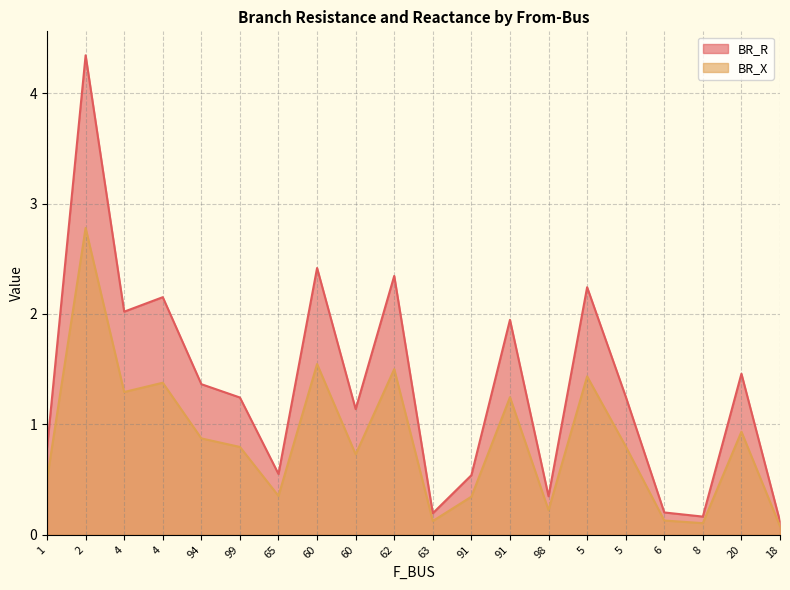

Reading left to right, list all the values displayed in this chart.

BR_R: 1=0.8	2=4.3	4=2.0	4=2.2	94=1.4	99=1.2	65=0.6	60=2.4	60=1.1	62=2.3	63=0.2	91=0.5	91=1.9	98=0.3	5=2.2	5=1.3	6=0.2	8=0.2	20=1.5	18=0.1
BR_X: 1=0.5	2=2.8	4=1.3	4=1.4	94=0.9	99=0.8	65=0.4	60=1.5	60=0.7	62=1.5	63=0.1	91=0.3	91=1.2	98=0.2	5=1.4	5=0.8	6=0.1	8=0.1	20=0.9	18=0.1